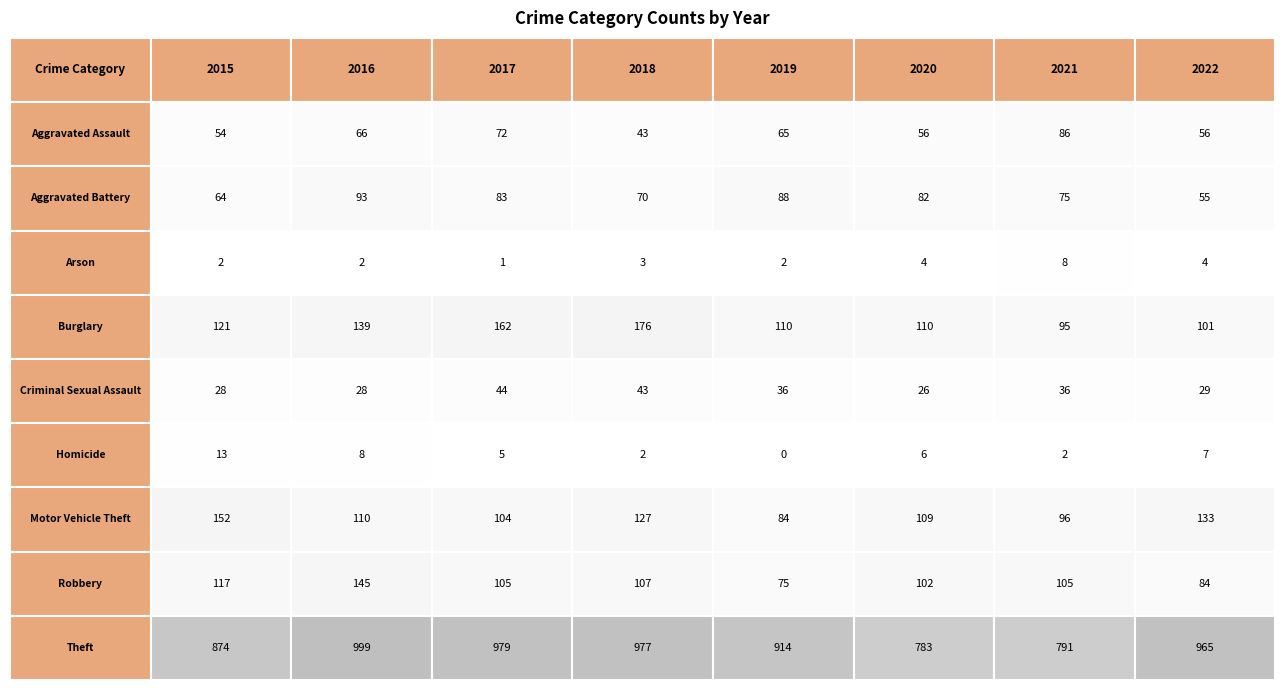

Count the Arson values in the range 2 to 4.

6